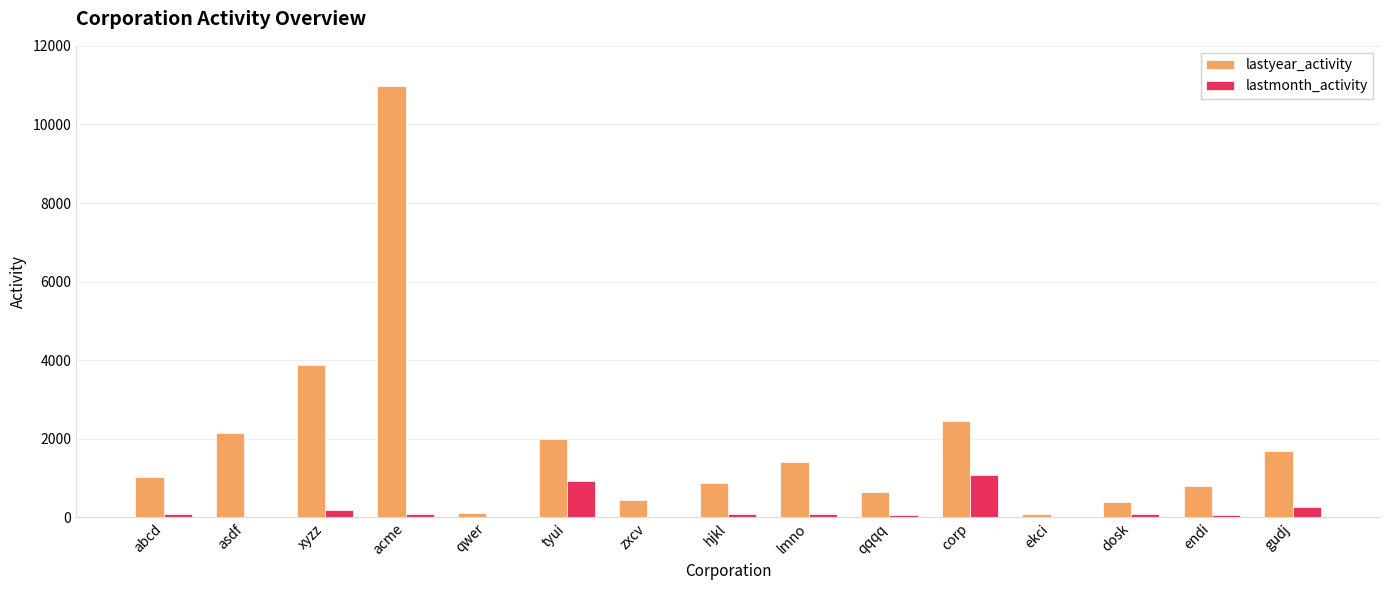

What is the highest value of the lastyear_activity series?

10983